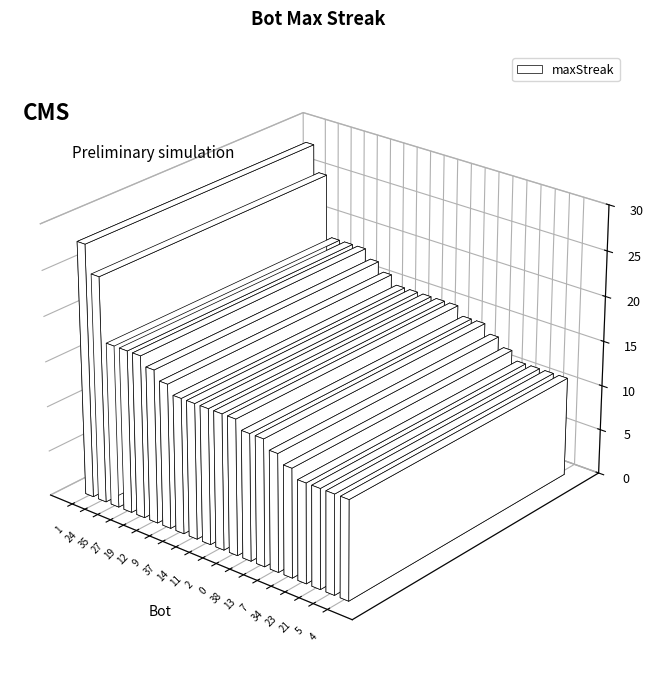

Where does the data first go above 15?

1